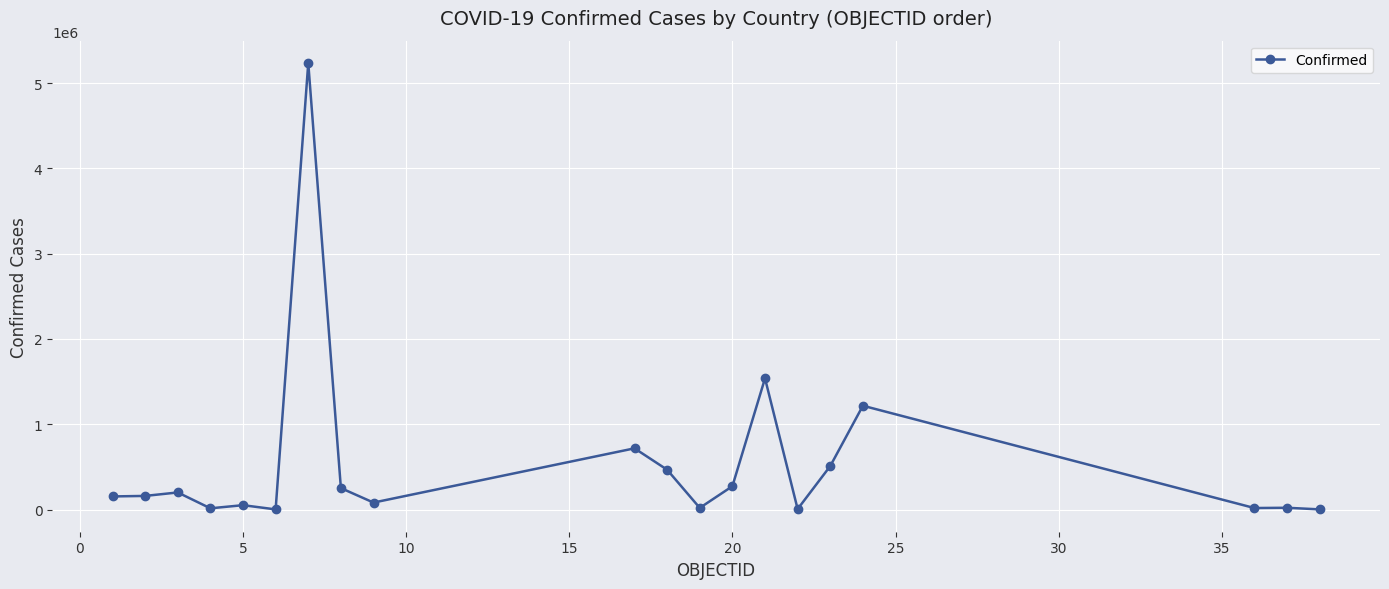

What is the average value?

547399